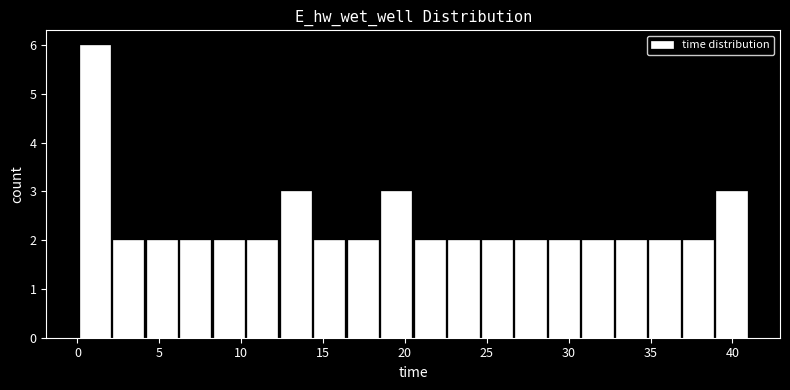

Over which range of the x-axis is the bar tallest?

0.0 to 2.0